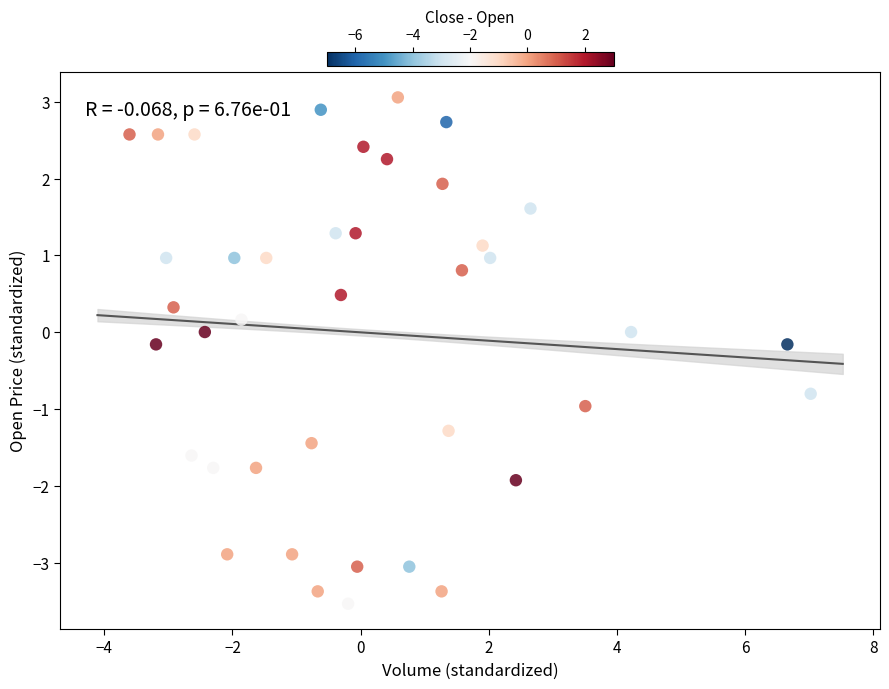

What is the range of X values (max minus min)?

10.6